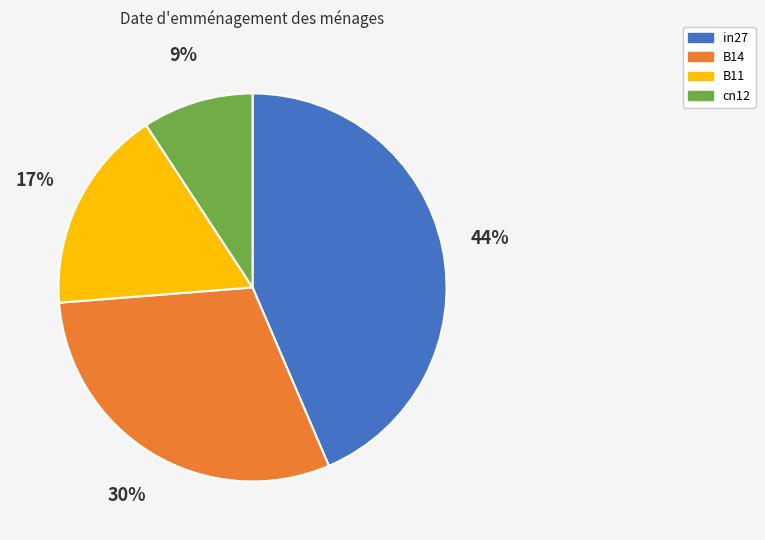

Which has a higher value, B11 or B14?

B14